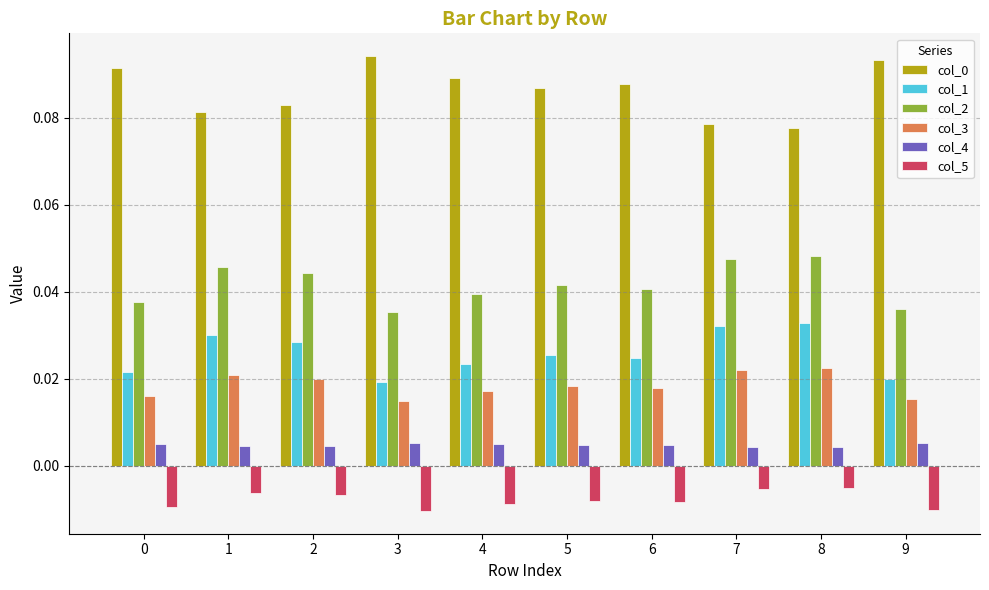

At how many categories does at least one series exceed 0?

10